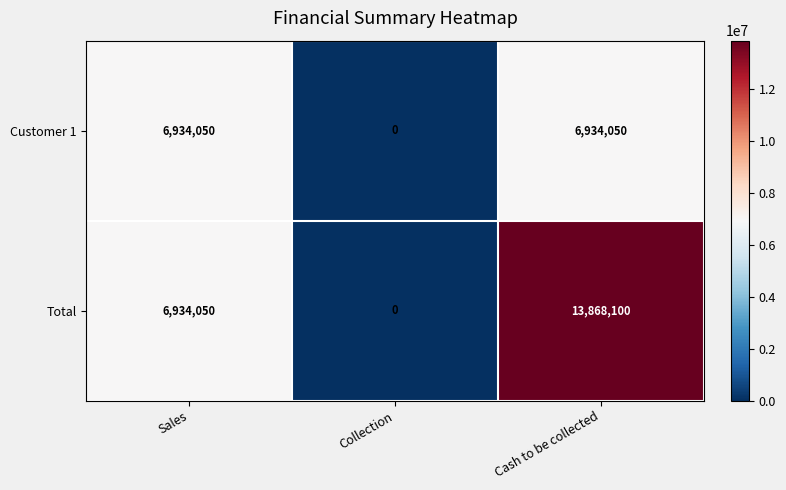

At which category is the sum across all series the highest?

Cash to be collected